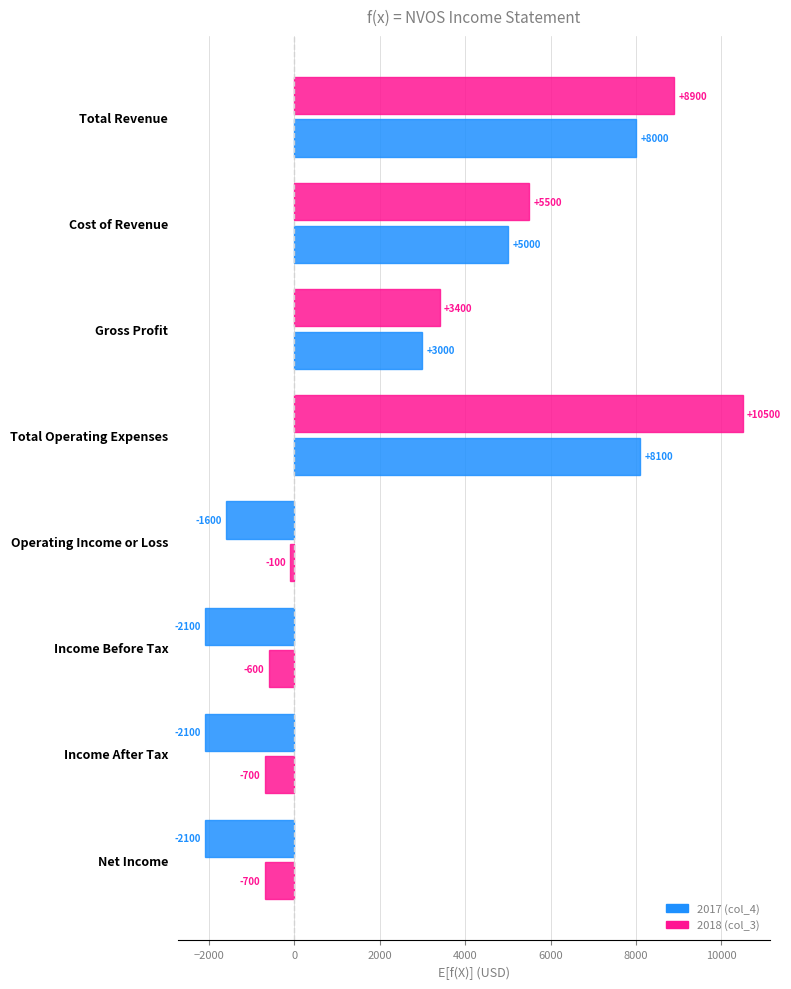

Rank the series by their average value, from highest to lowest.

2017 (col_4), 2018 (col_3)